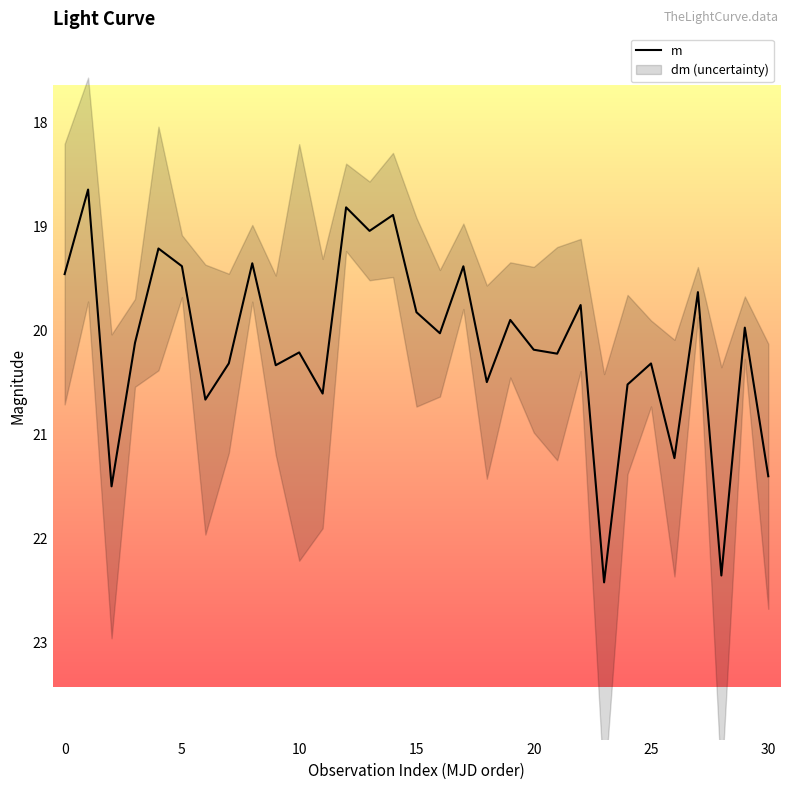

What is the maximum value shown in the chart?

22.4